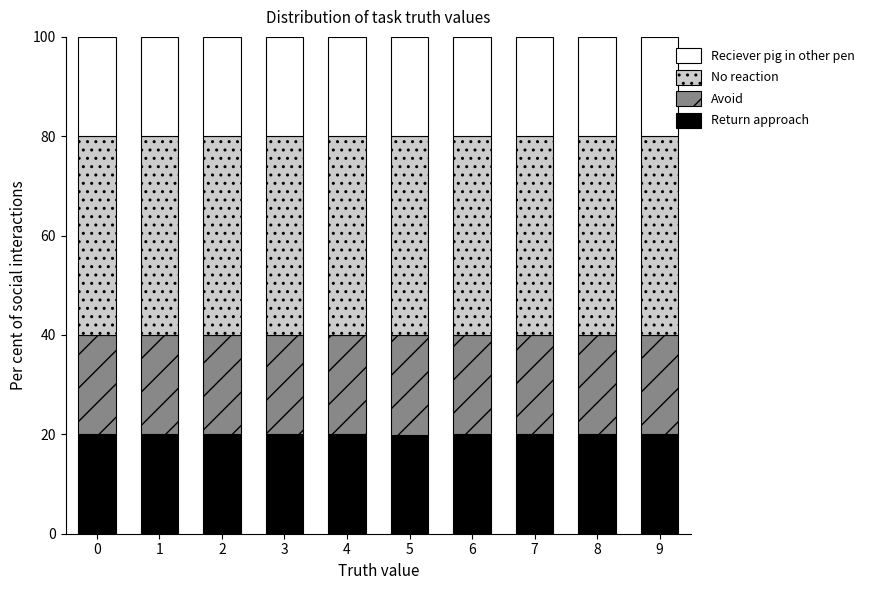

The Return approach series shows 33.8 at 2. True or false?

False